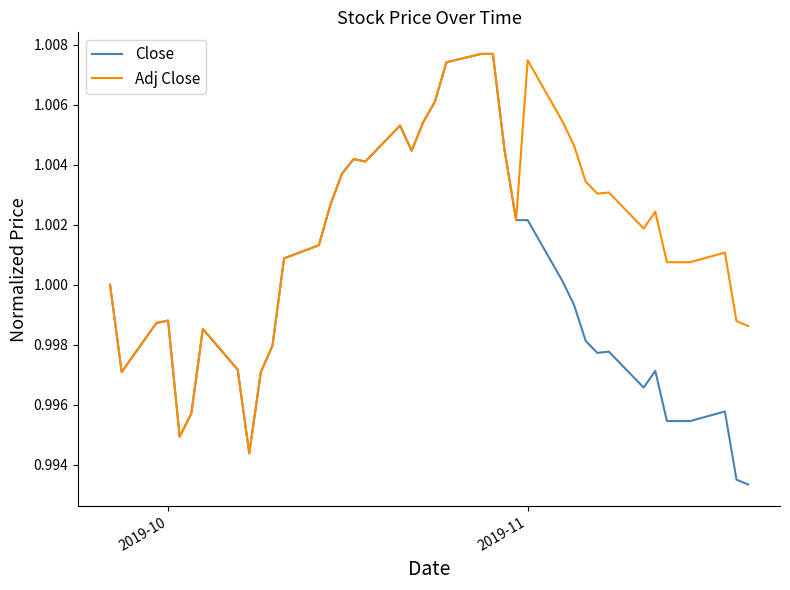

What are all the series names shown in the legend?

Close, Adj Close